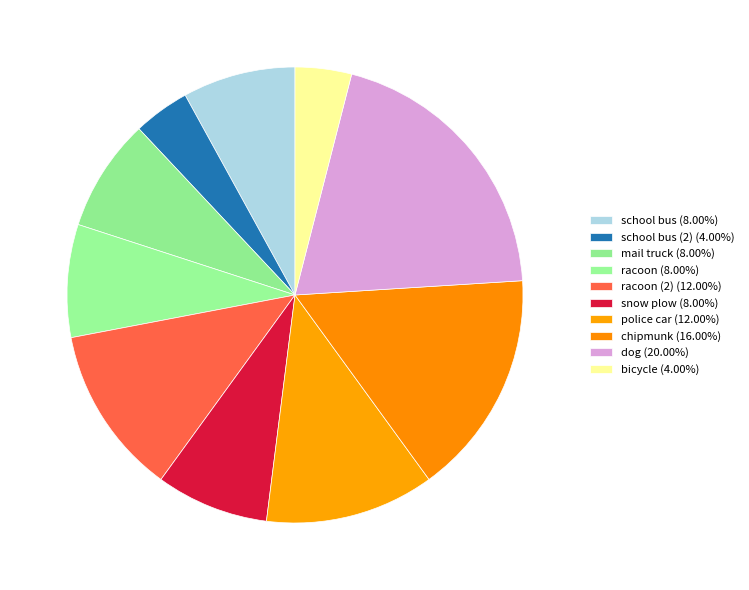

How many segments does this pie chart have?

10